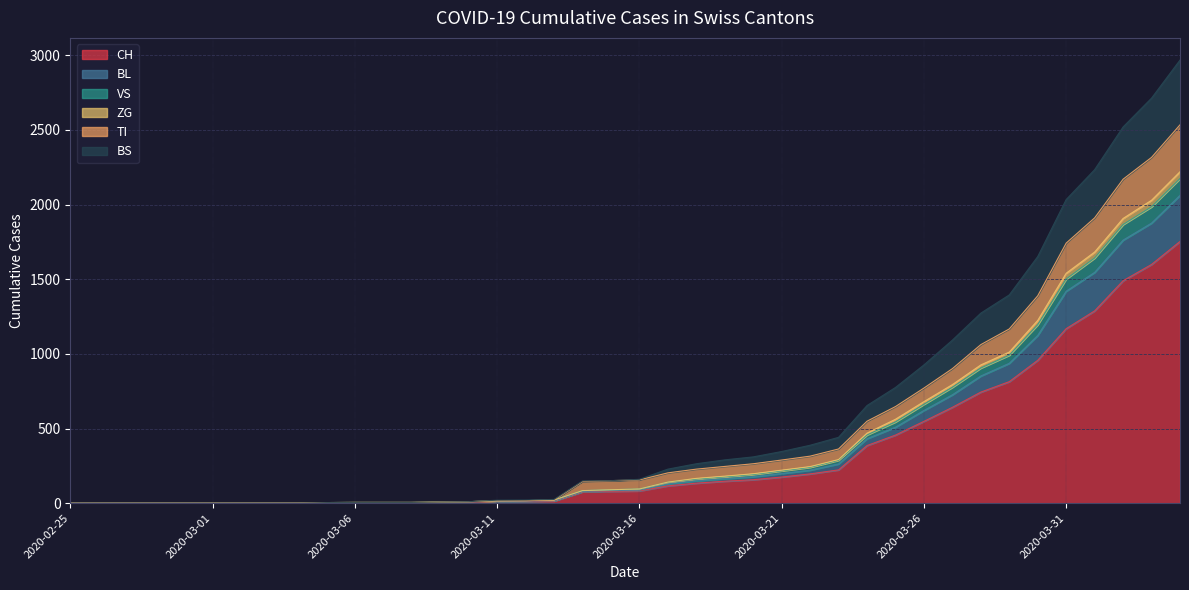

Which has a higher value, 2020-03-24 or 2020-04-04?

2020-04-04